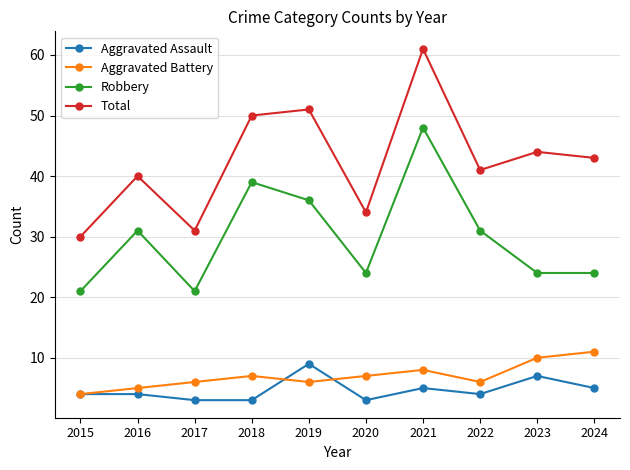

Is it true that Total equals 73 at 2022?

False